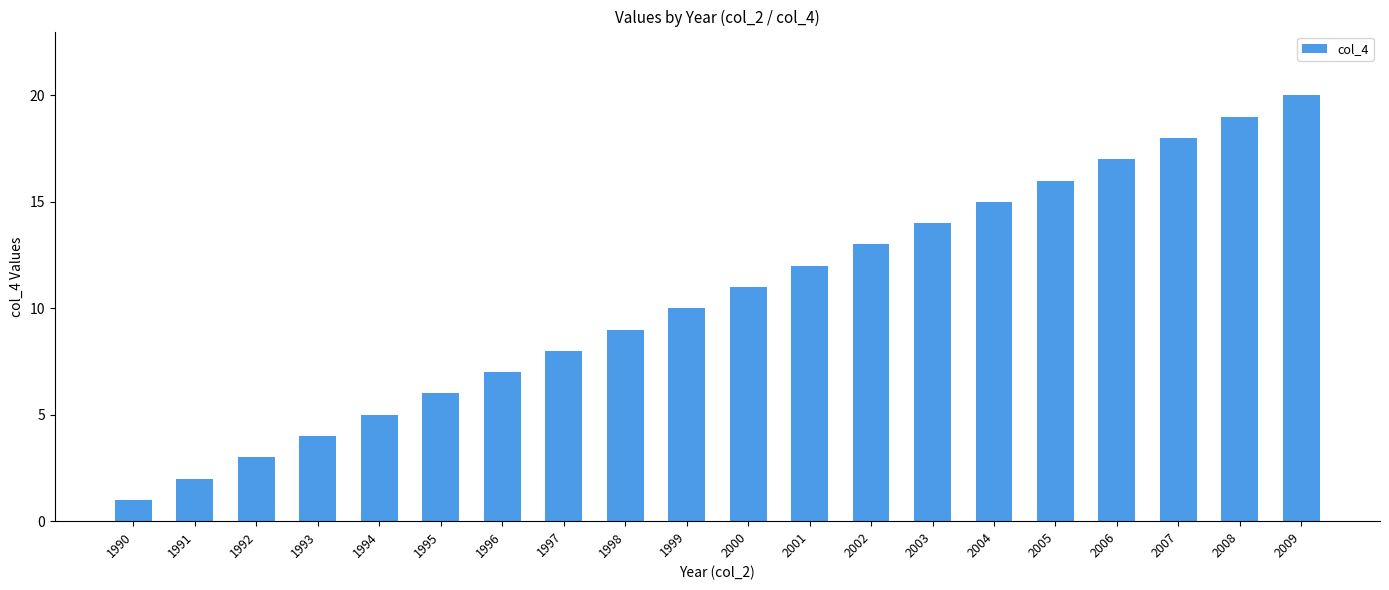

What is the difference between the second highest and minimum values?

18